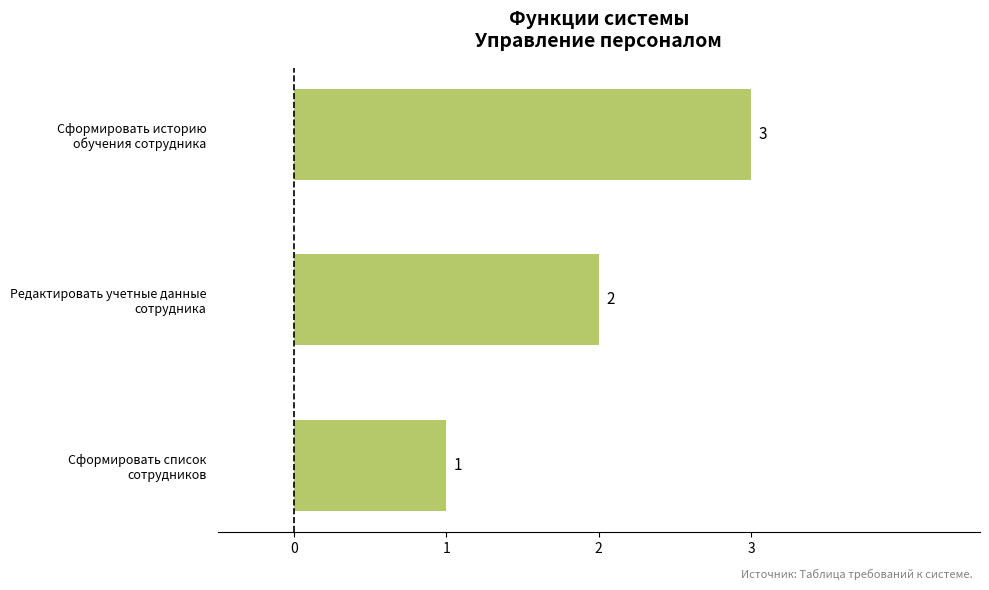

What is the sum of all values?

6